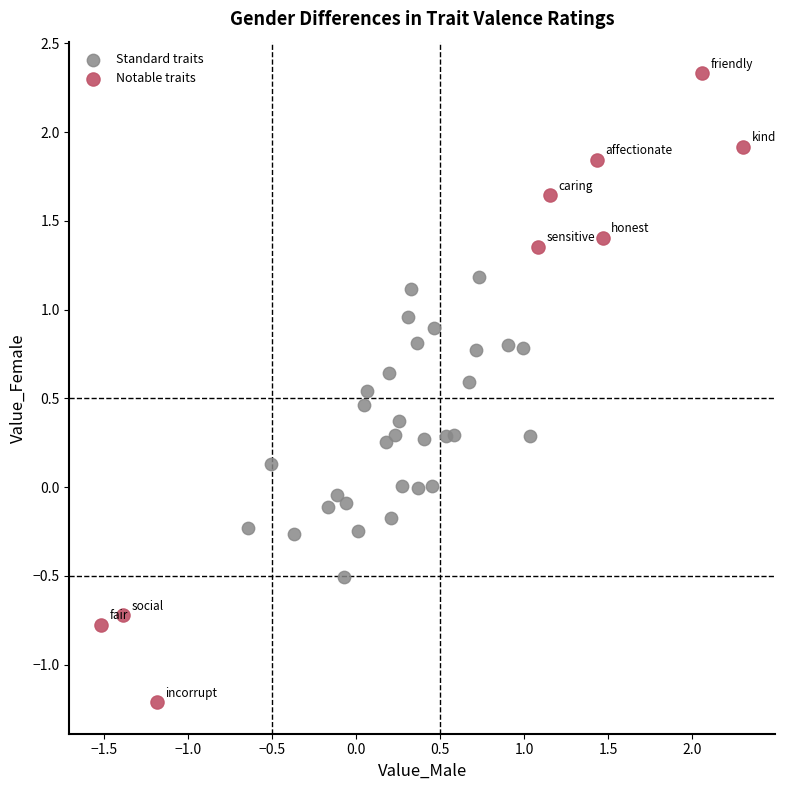

Which series reaches the maximum Y coordinate?

Notable traits